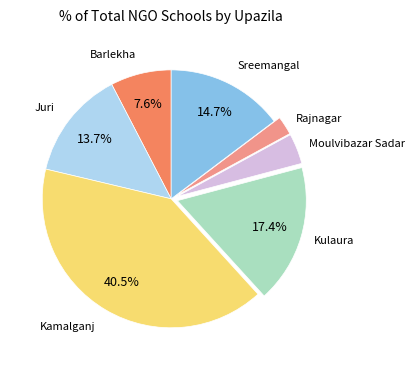

Does any single category account for the majority?

No